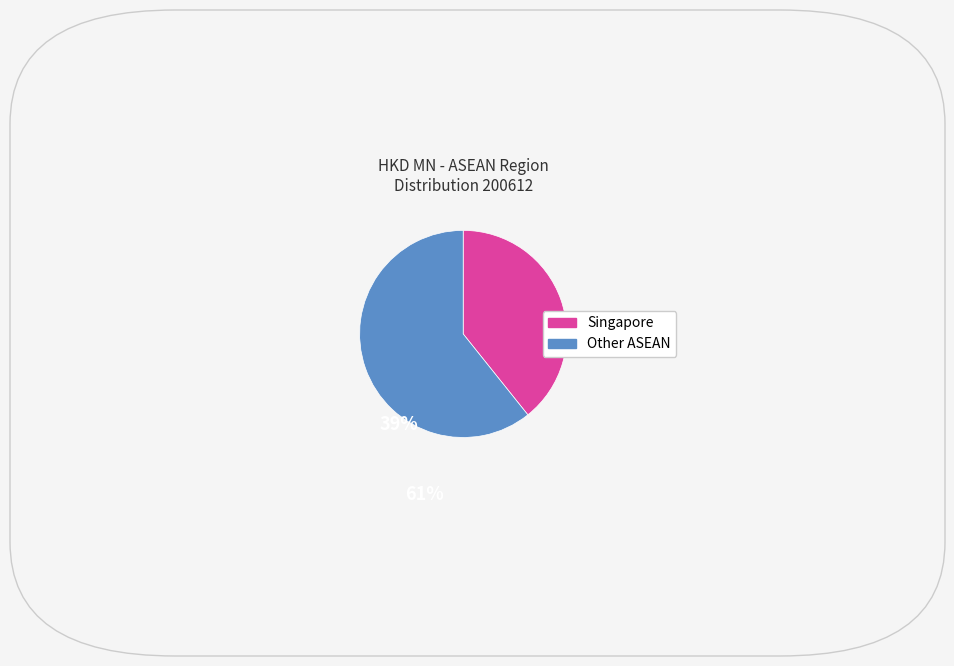

Does any single category account for the majority?

Yes